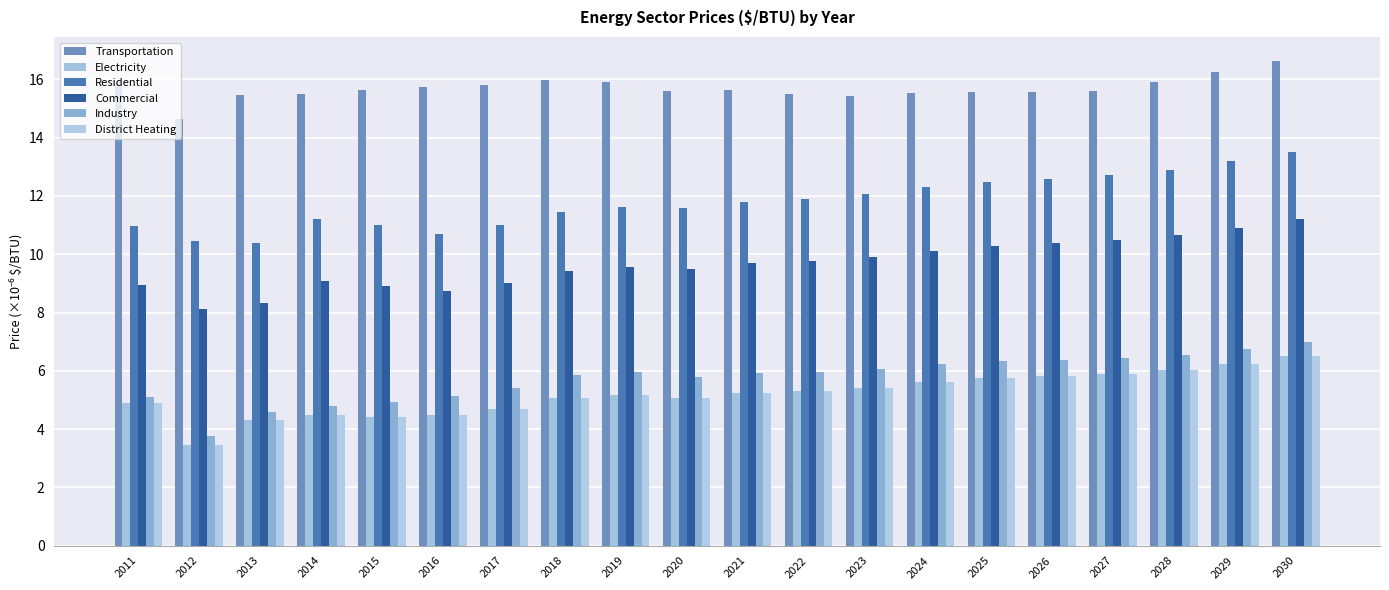

Reading left to right, extract all data points from this chart.

Transportation: 15.9	14.6	15.4	15.5	15.6	15.7	15.8	16.0	15.9	15.6	15.6	15.5	15.4	15.5	15.6	15.6	15.6	15.9	16.2	16.6
Electricity: 4.9	3.4	4.3	4.5	4.4	4.5	4.7	5.1	5.2	5.1	5.2	5.3	5.4	5.6	5.8	5.8	5.9	6.0	6.2	6.5
Residential: 11.0	10.5	10.4	11.2	11.0	10.7	11.0	11.5	11.6	11.6	11.8	11.9	12.1	12.3	12.5	12.6	12.7	12.9	13.2	13.5
Commercial: 9.0	8.1	8.3	9.1	8.9	8.7	9.0	9.4	9.5	9.5	9.7	9.8	9.9	10.1	10.3	10.4	10.5	10.7	10.9	11.2
Industry: 5.1	3.8	4.6	4.8	4.9	5.1	5.4	5.8	5.9	5.8	5.9	6.0	6.1	6.2	6.3	6.4	6.4	6.5	6.7	7.0
District Heating: 4.9	3.4	4.3	4.5	4.4	4.5	4.7	5.1	5.2	5.1	5.2	5.3	5.4	5.6	5.8	5.8	5.9	6.0	6.2	6.5